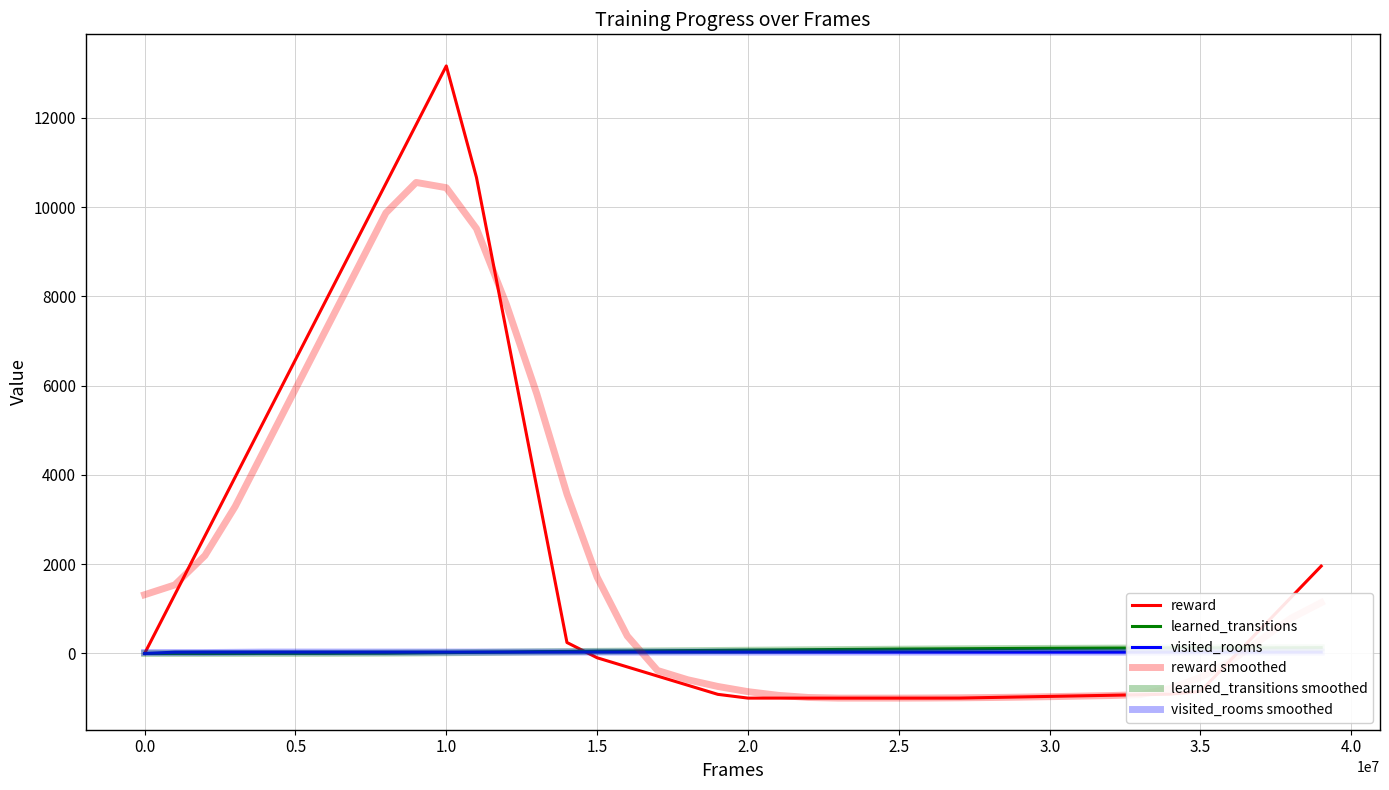

What is the value of the visited_rooms smoothed point at the 28th from the left?

32.0